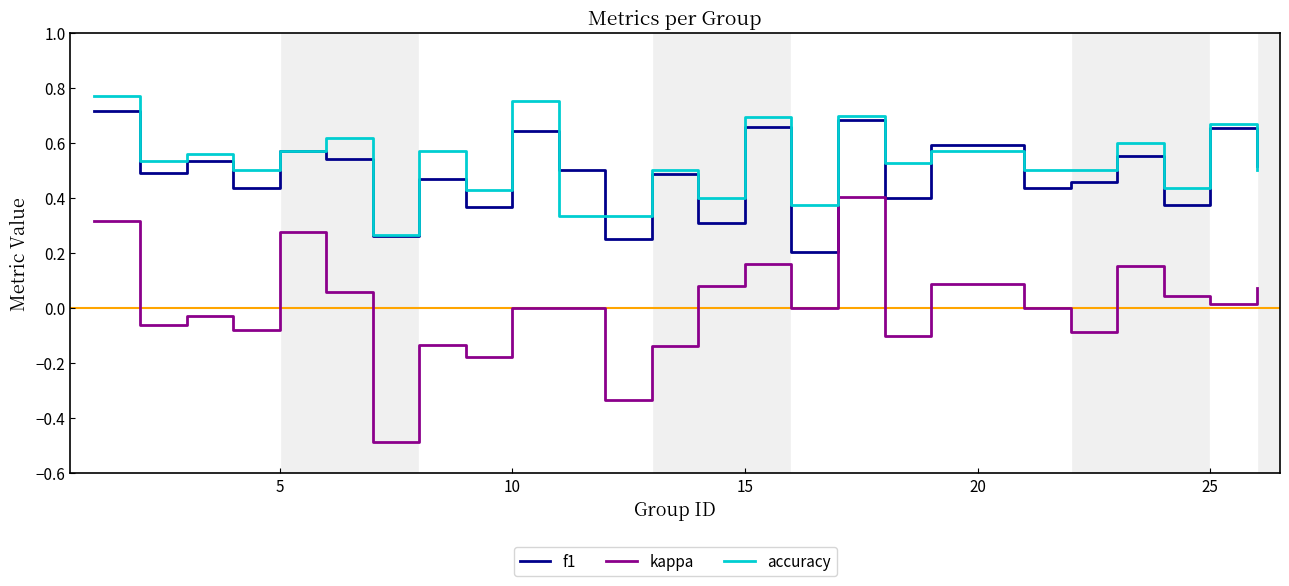

True or false: f1 and kappa cross at least once.

False